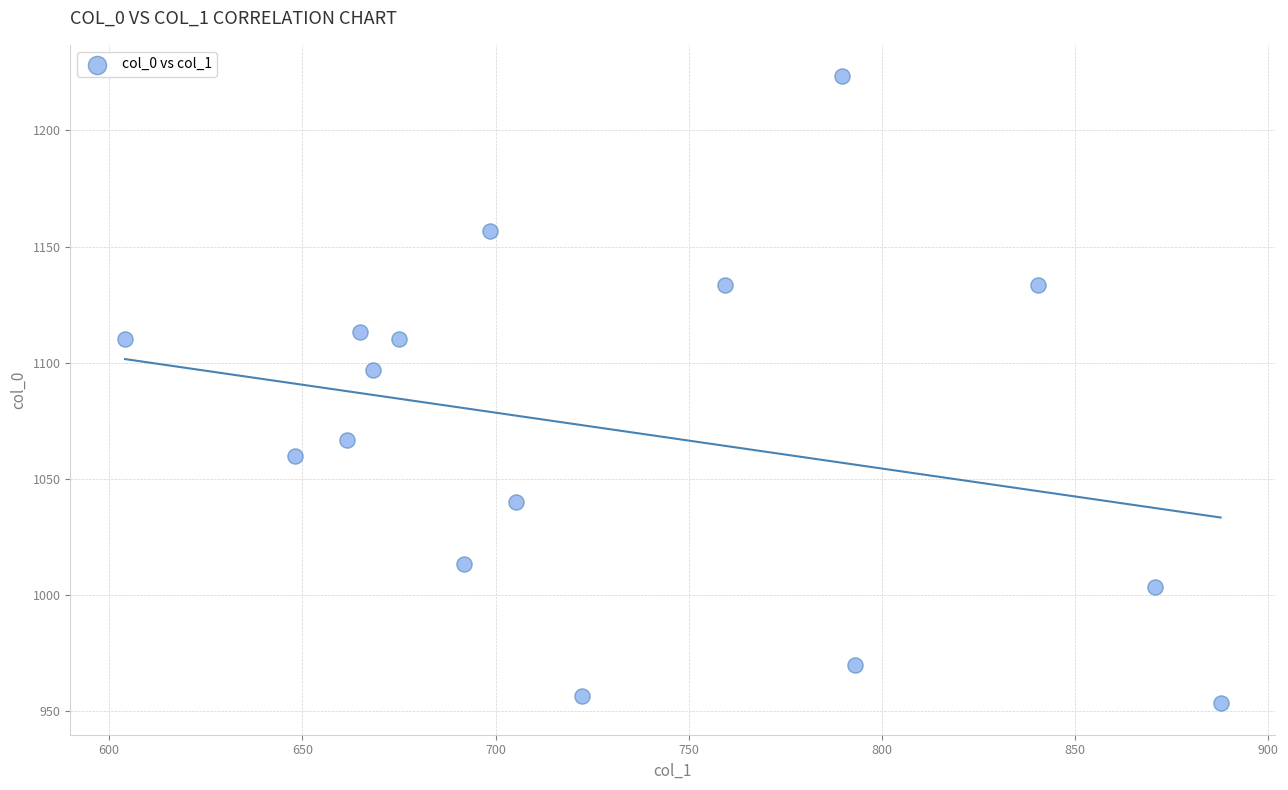

What is the range of X values (max minus min)?

283.5